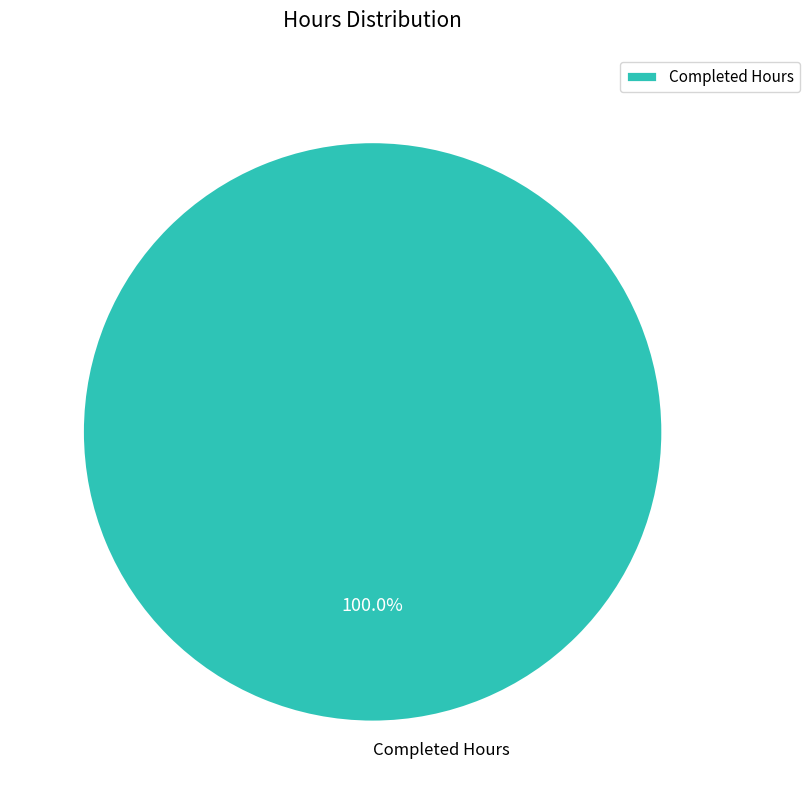

Which category accounts for the majority?

Completed Hours